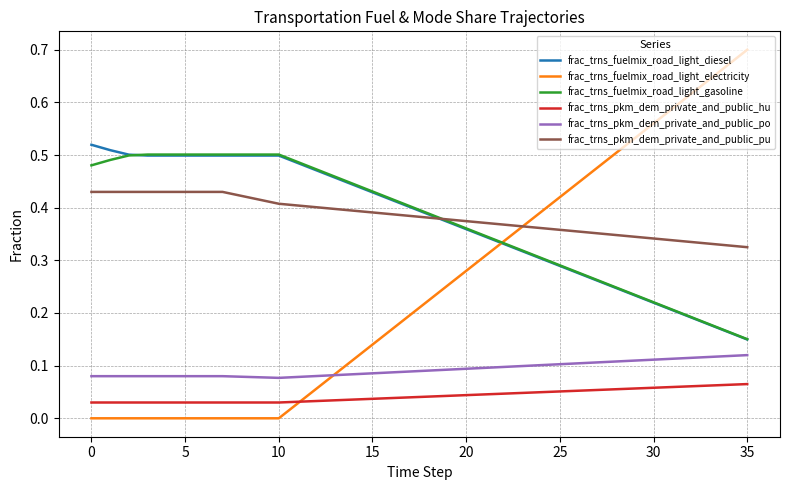

True or false: frac_trns_pkm_dem_private_and_public_po and frac_trns_pkm_dem_private_and_public_pu cross at least once.

False